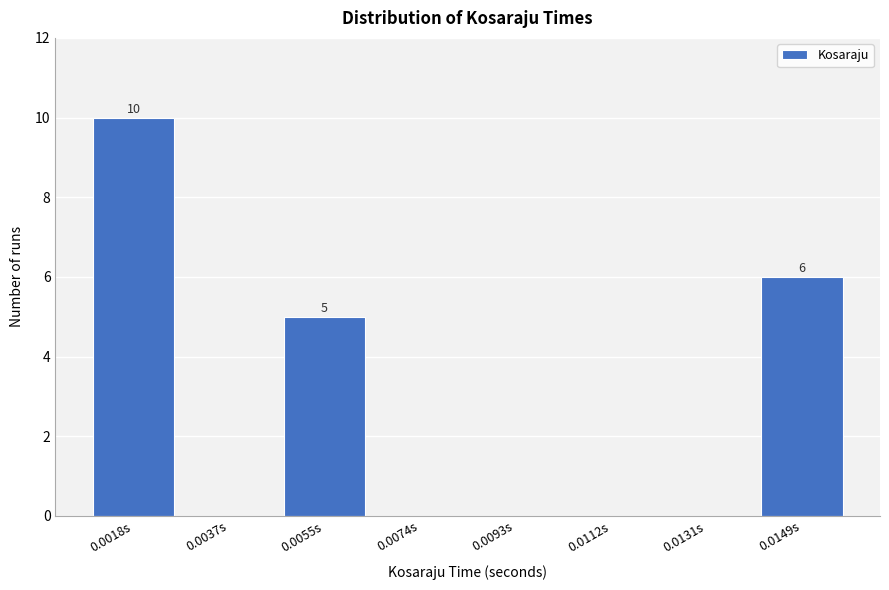

Reading right to left, extract all data points from this chart.

0.0149s=6	0.0131s=0	0.0112s=0	0.0093s=0	0.0074s=0	0.0055s=5	0.0037s=0	0.0018s=10